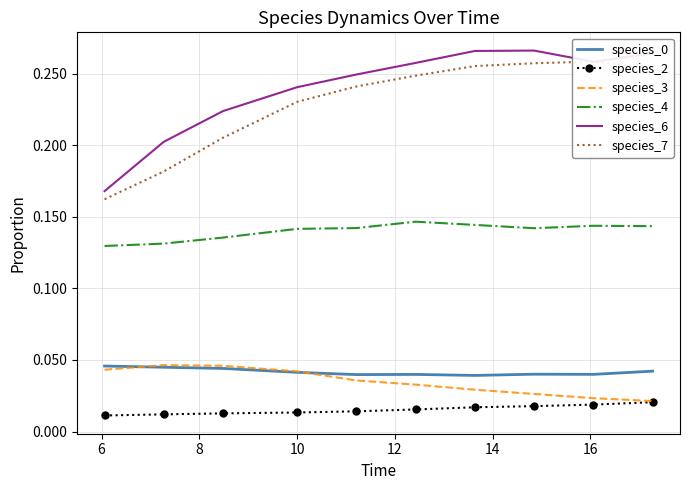

True or false: species_4 and species_6 cross at least once.

False